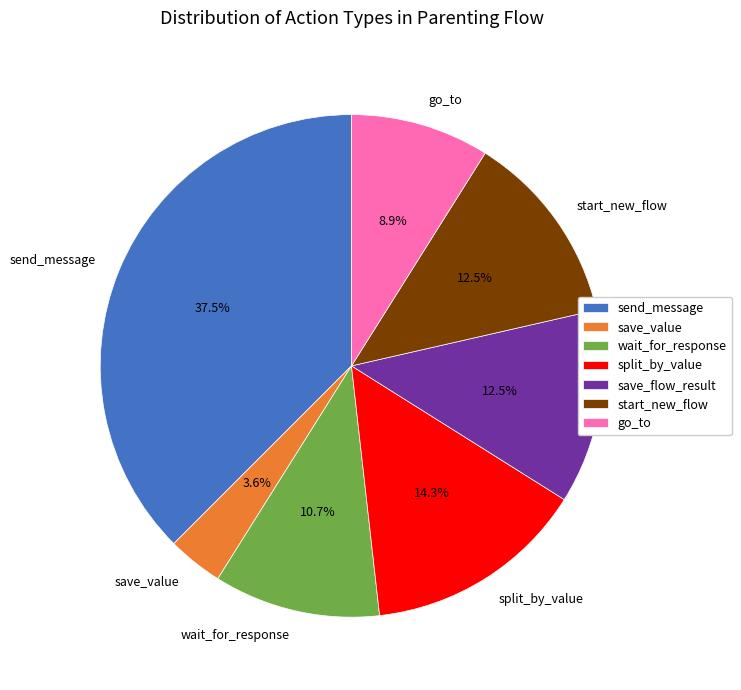

What percentage do save_value and wait_for_response together represent?

14.3%